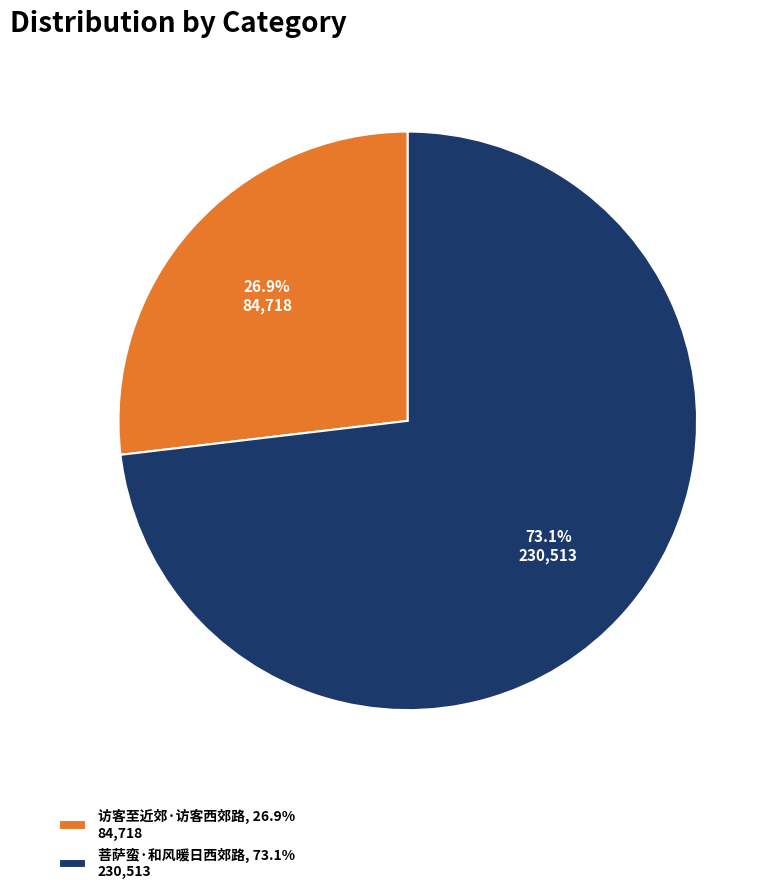

To the nearest percent, what is the difference between the 菩萨蛮·和风暖日西郊路 and 访客至近郊·访客西郊路 slice percentages?

46%